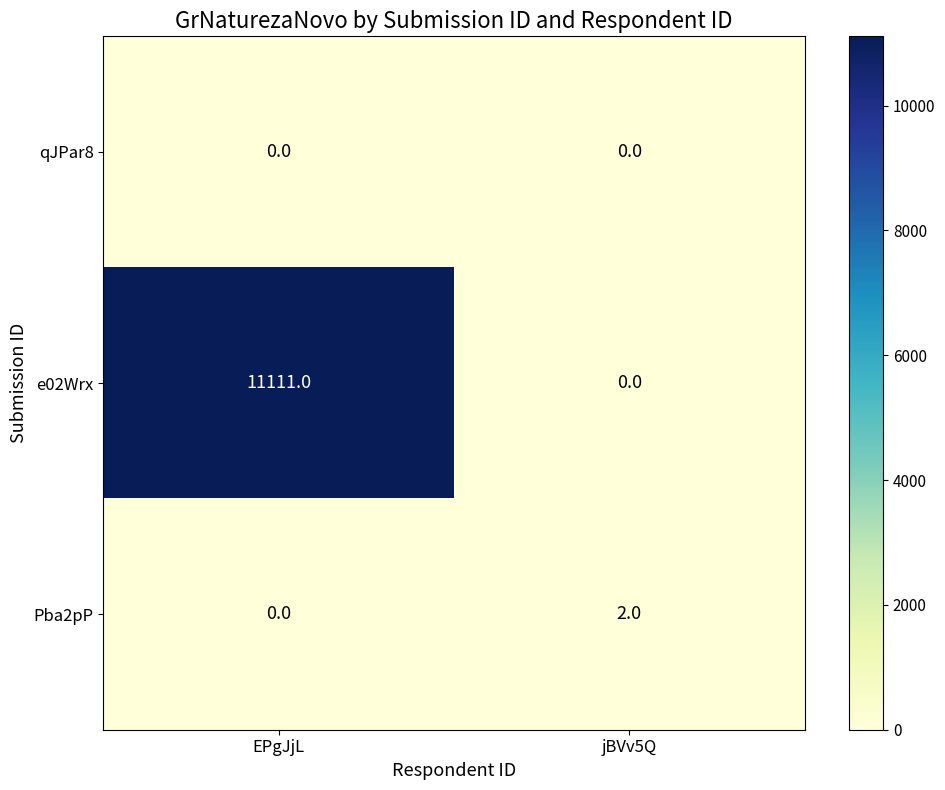

The qJPar8 series shows 0 at jBVv5Q. True or false?

True